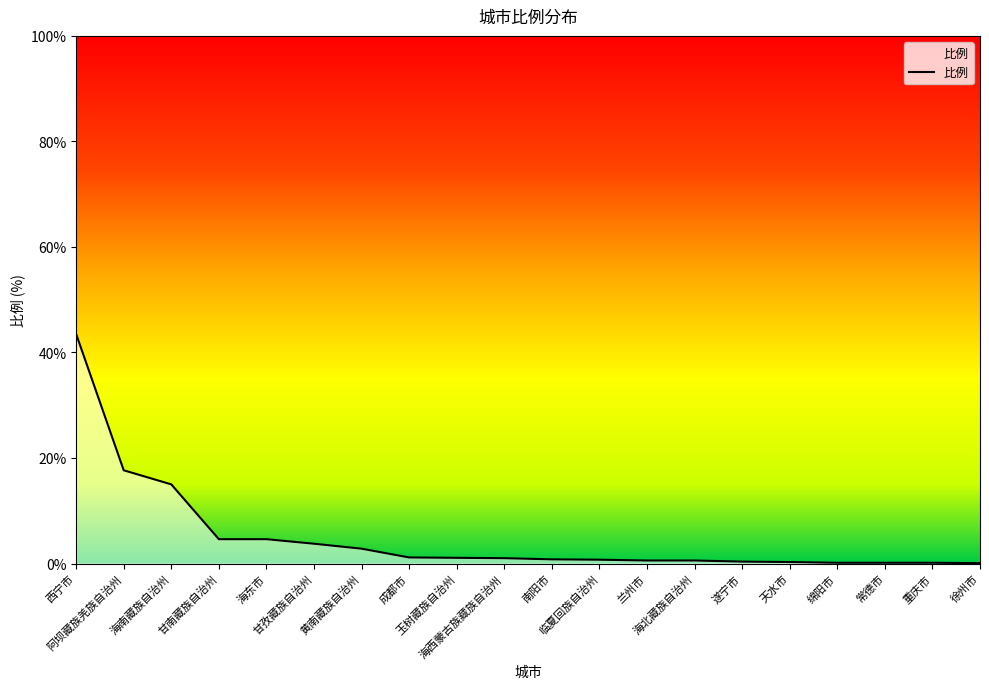

At which label does the data first exceed 1?

西宁市